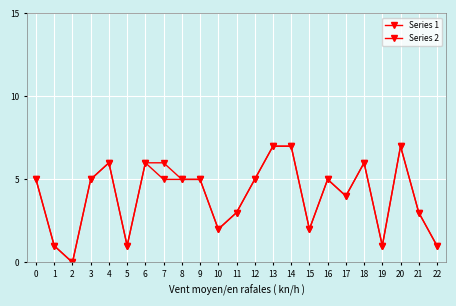

What is the value of the Series 1 point at the 4th from the left?

5